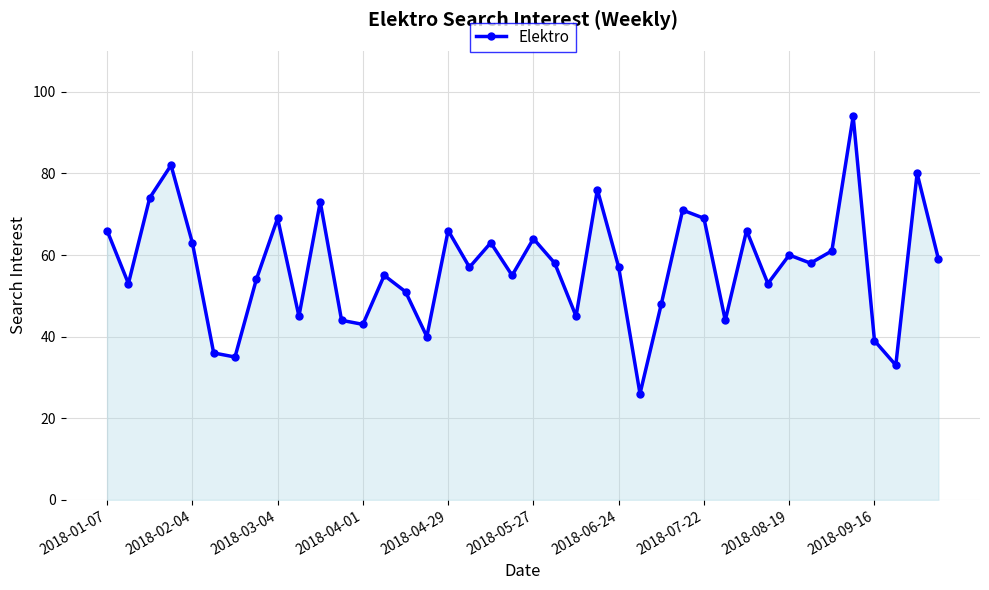

True or false: there are more than 2 points higher than both neighbors.

True